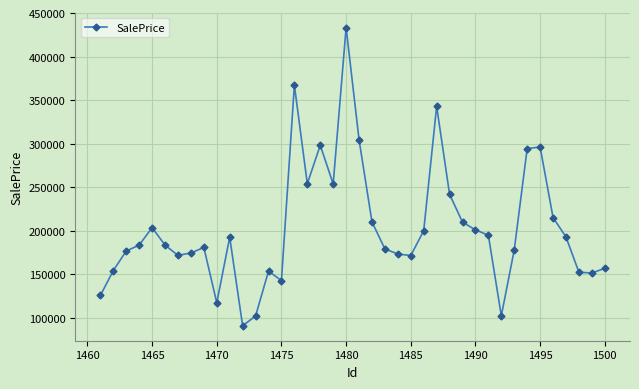

What is the greatest value displayed?

433377.3